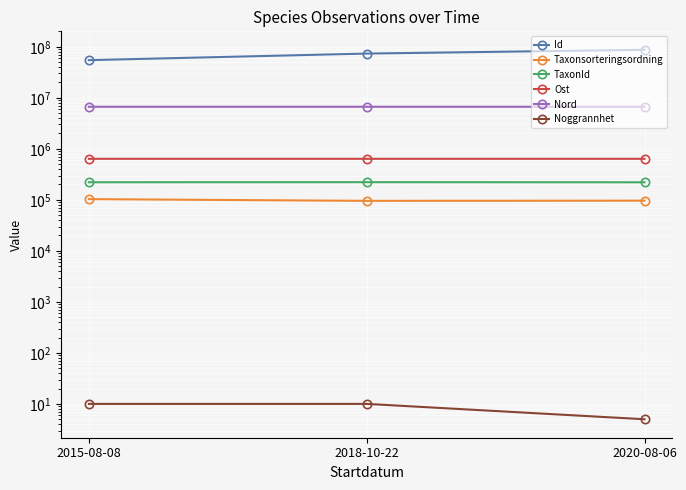

At 2018-10-22, list the series in order from smallest to largest.

Noggrannhet, Taxonsorteringsordning, TaxonId, Ost, Nord, Id